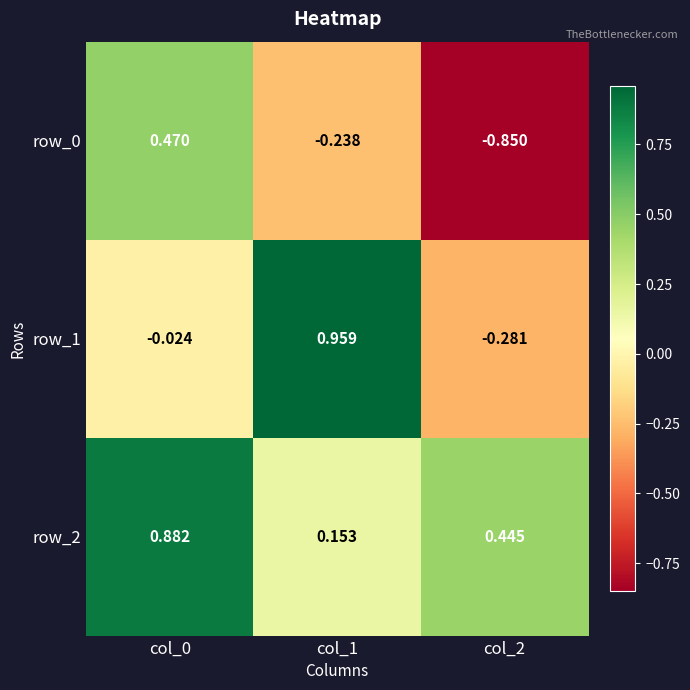

Count the number of categories in the chart.

3